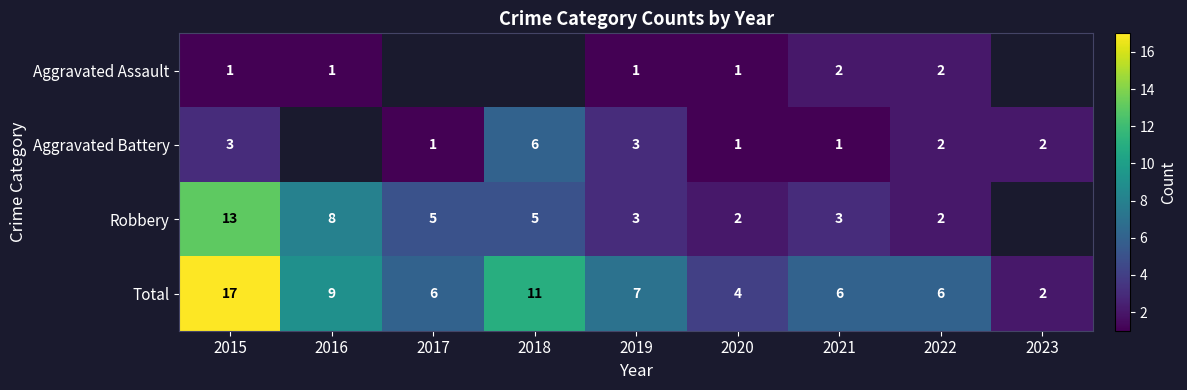

Where is Total nearest to the value 9?

2016